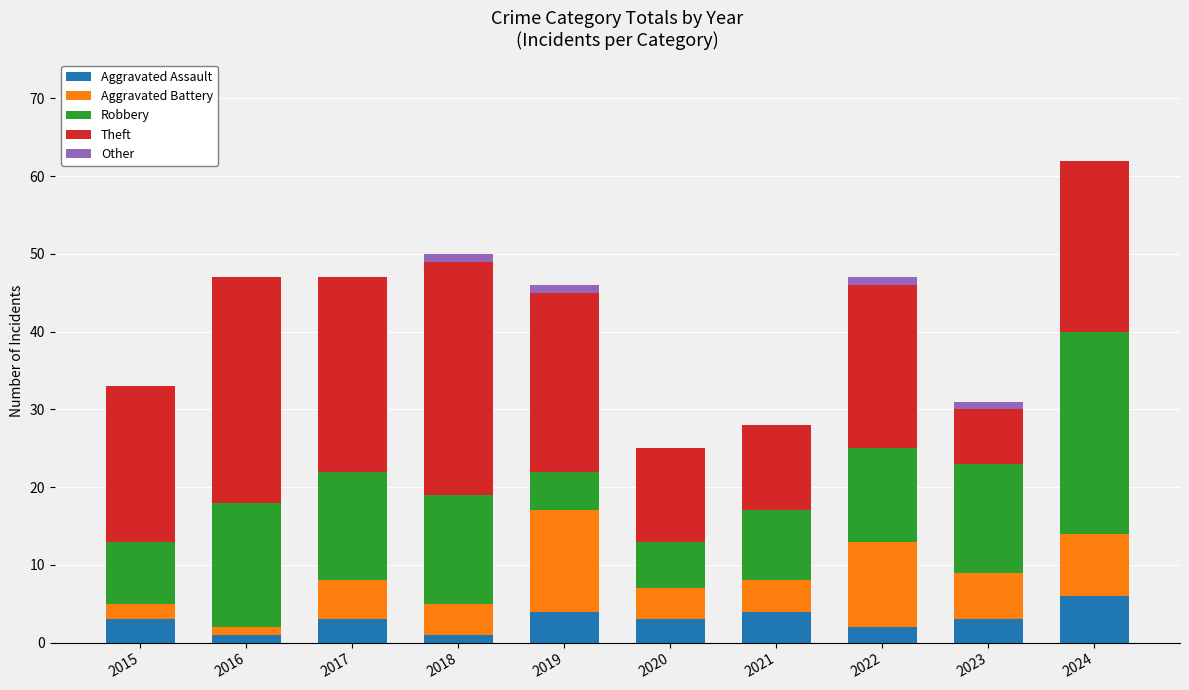

True or false: Aggravated Assault has a value of 3 at 2020.

True